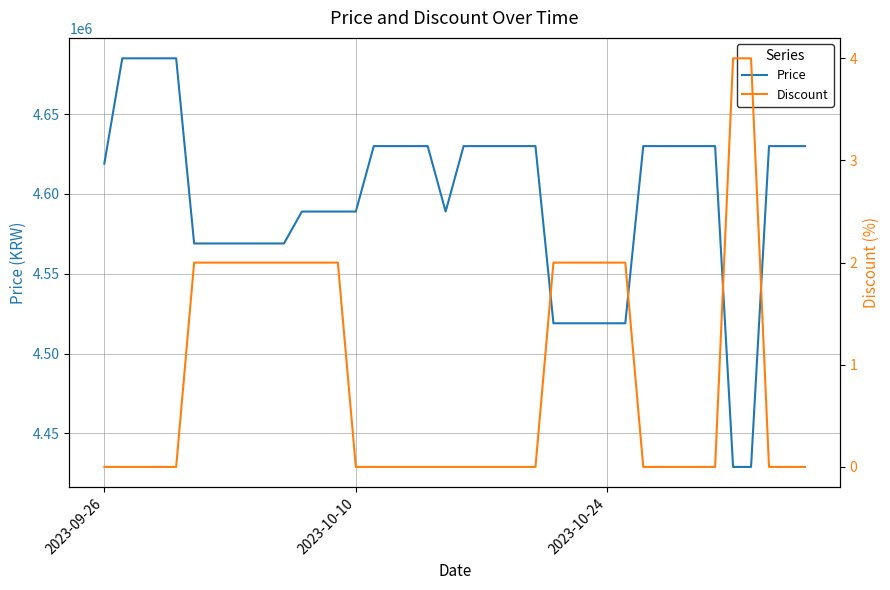

Rank the series by their average value, from highest to lowest.

Price, Discount